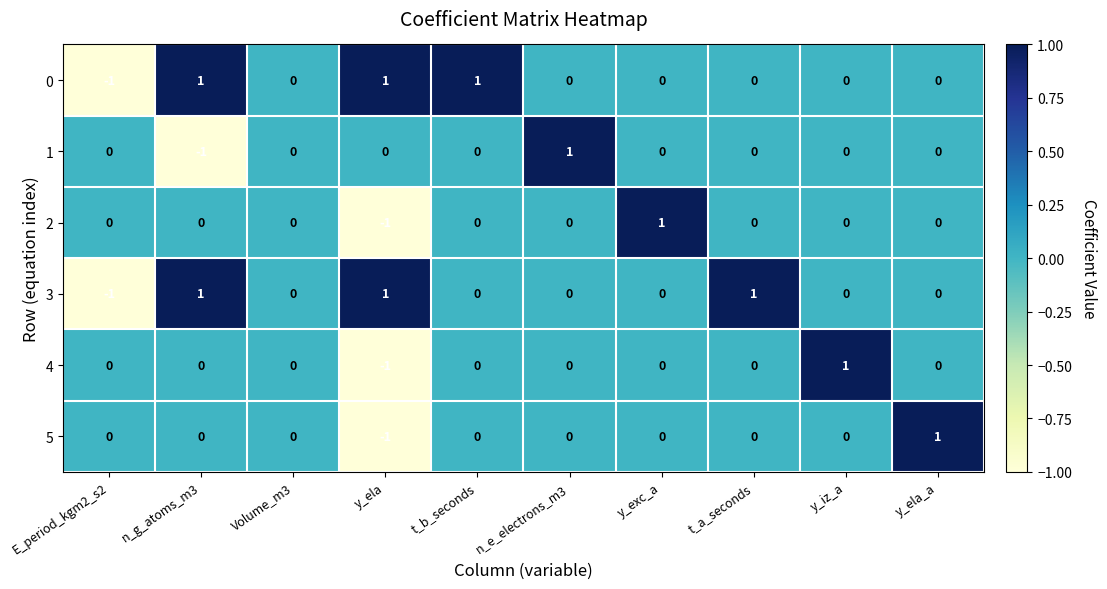

The 1 series shows 0 at y_exc_a. True or false?

True